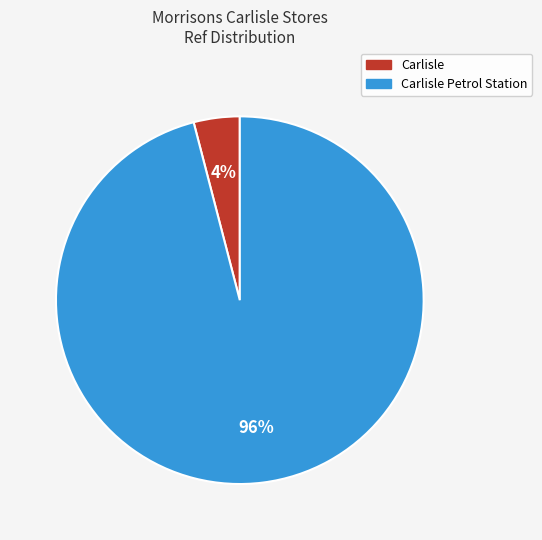

To the nearest percent, what is the difference between the largest and smallest slice percentages?

92%